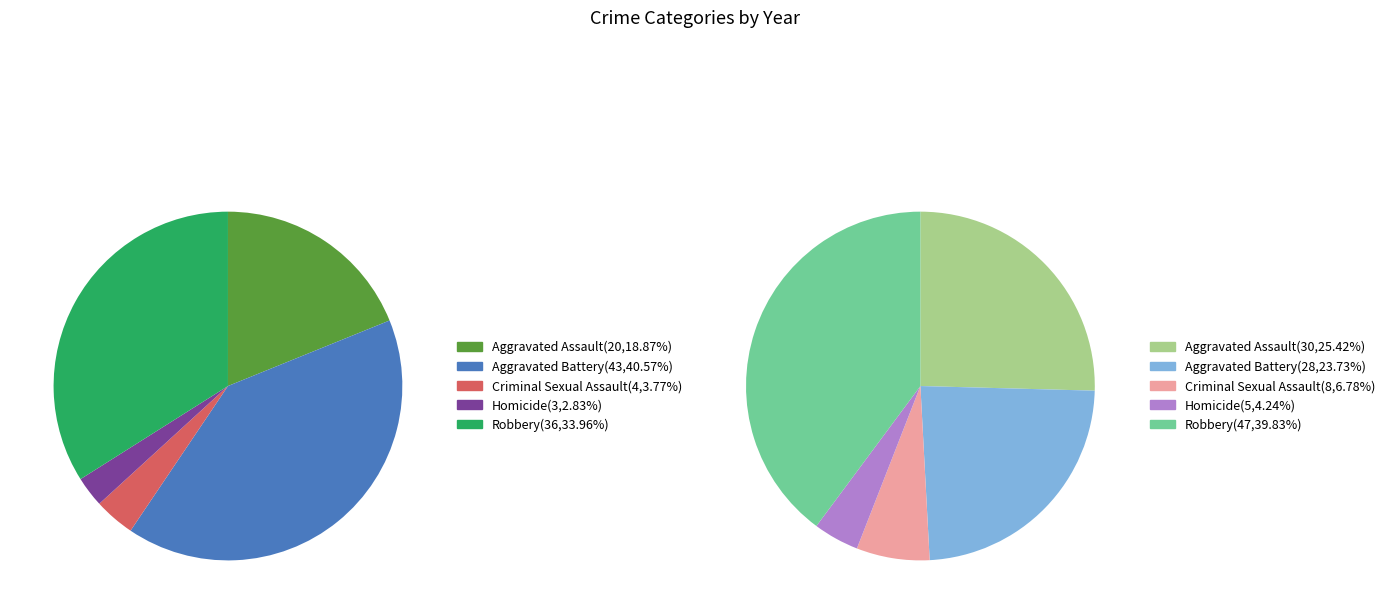

To the nearest percent, what is the combined percentage of Robbery and Aggravated Battery?

75%